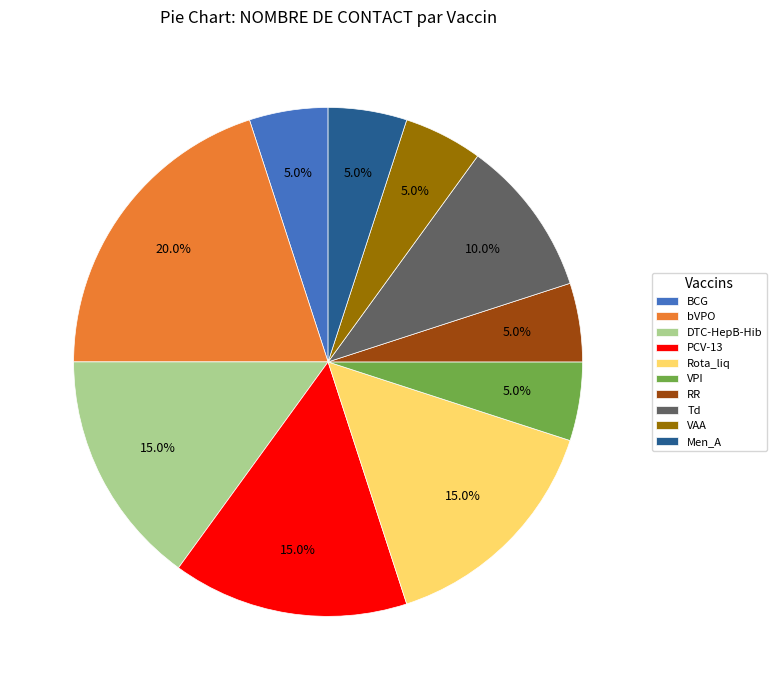

How many segments does this pie chart have?

10